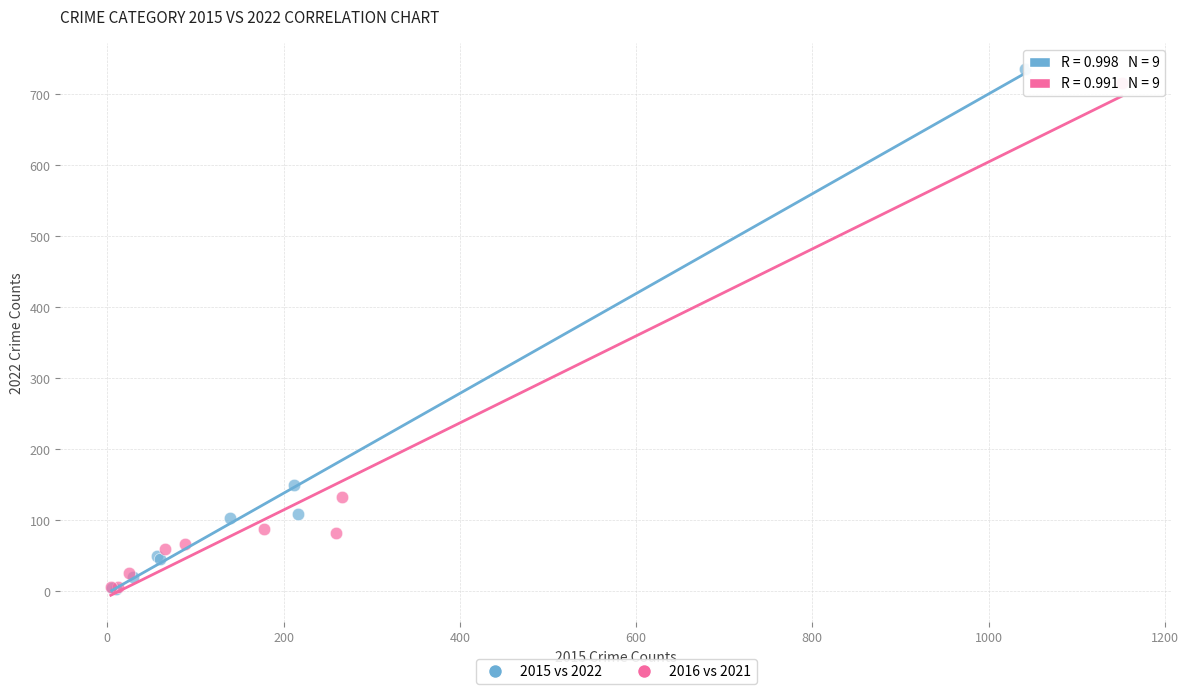

Which series has the largest Y range (max minus min)?

2015 vs 2022